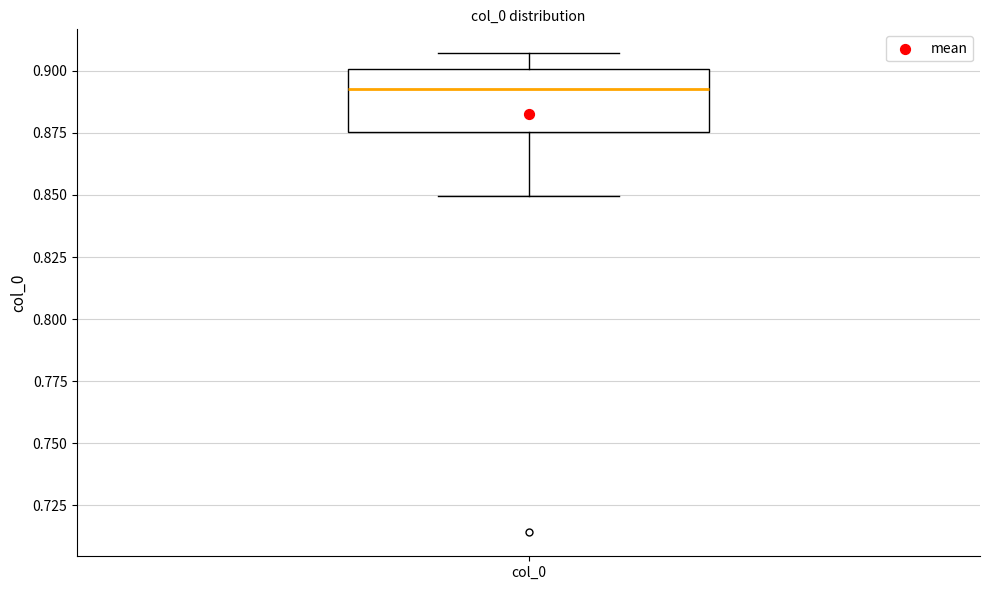

Read this box plot against the y-axis: the position of the median line, the range covered by the box, and the ends of both whiskers. The values are not printed on the chart, so give them approximately, as read against the axis.

median 0.895, box 0.875 to 0.900, whiskers 0.850 to 0.905